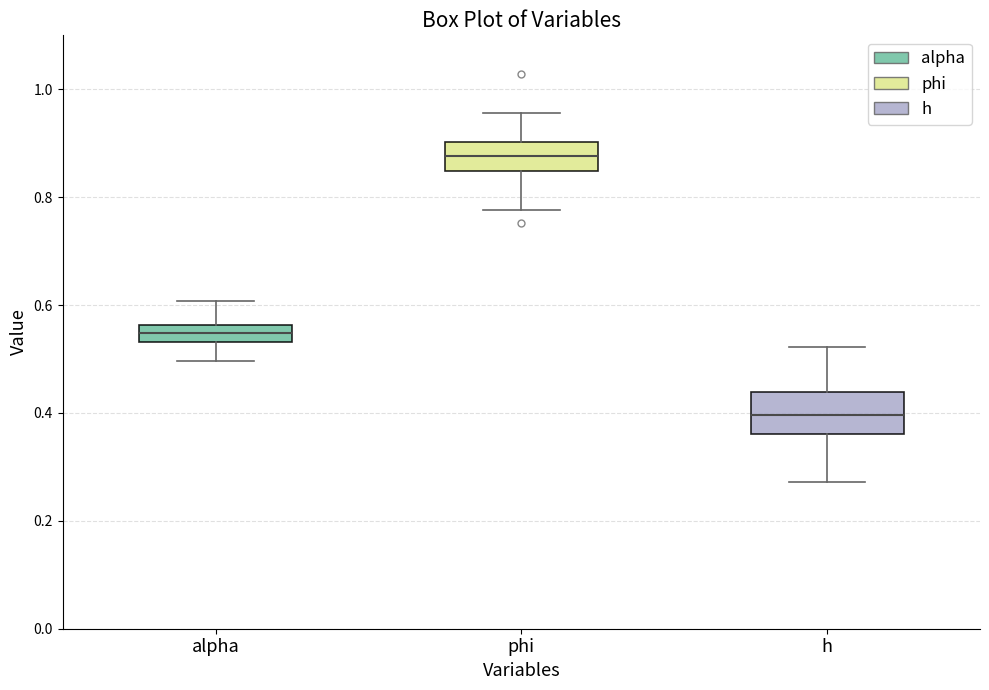

Reading left to right, read every box against the y-axis: the position of its median line, the range the box covers, and the ends of its whiskers. The values are not printed on the chart, so give them approximately, as read against the axis.

alpha: median 0.54 (inside the box), box 0.54 to 0.56, whiskers 0.50 to 0.60
phi: median 0.88, box 0.84 to 0.90, whiskers 0.78 to 0.96
h: median 0.40, box 0.36 to 0.44, whiskers 0.28 to 0.52